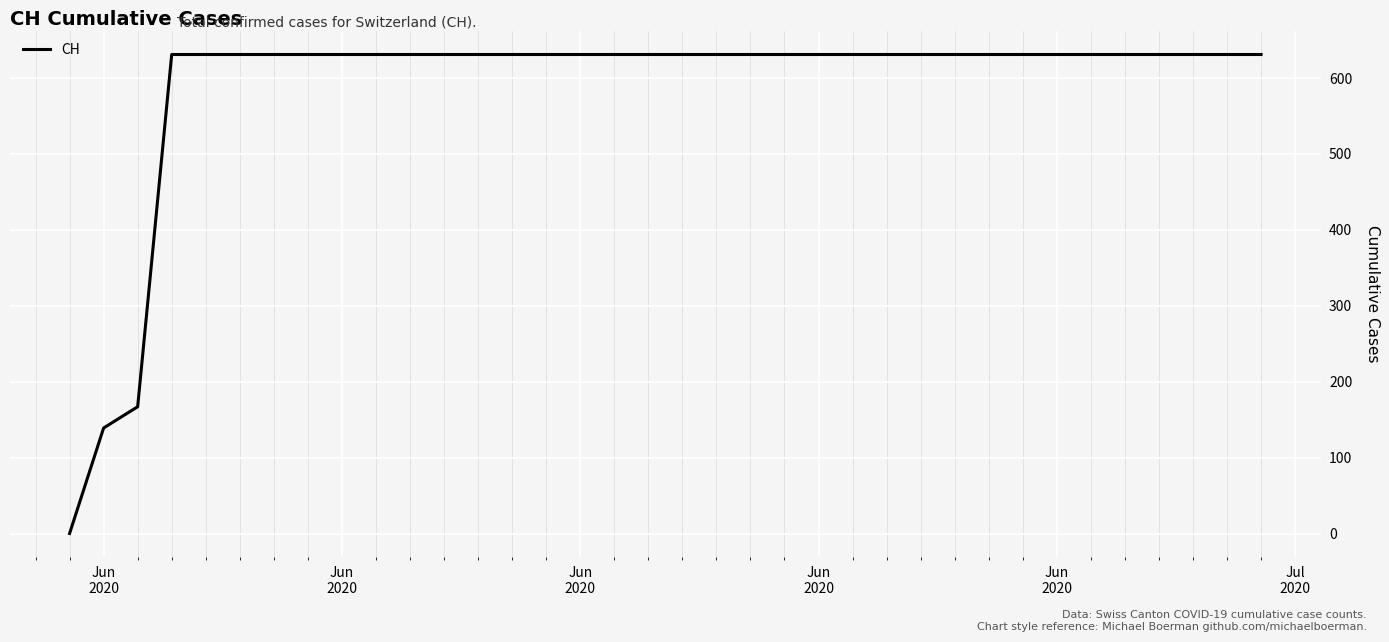

What is the greatest value displayed?

631